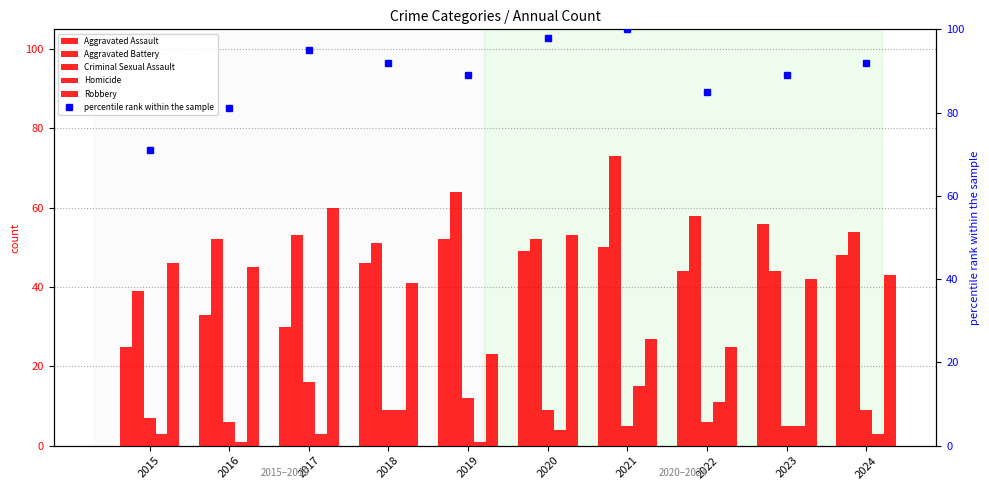

What value does the Aggravated Assault series have at 2024?

48